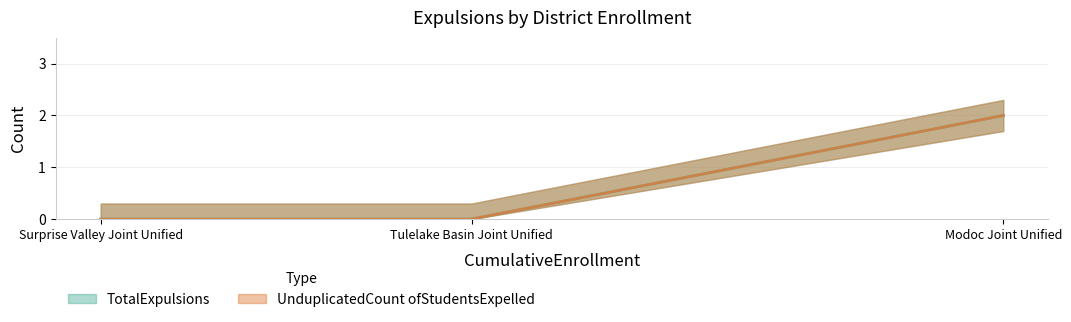

Which series has the largest total across all categories?

TotalExpulsions